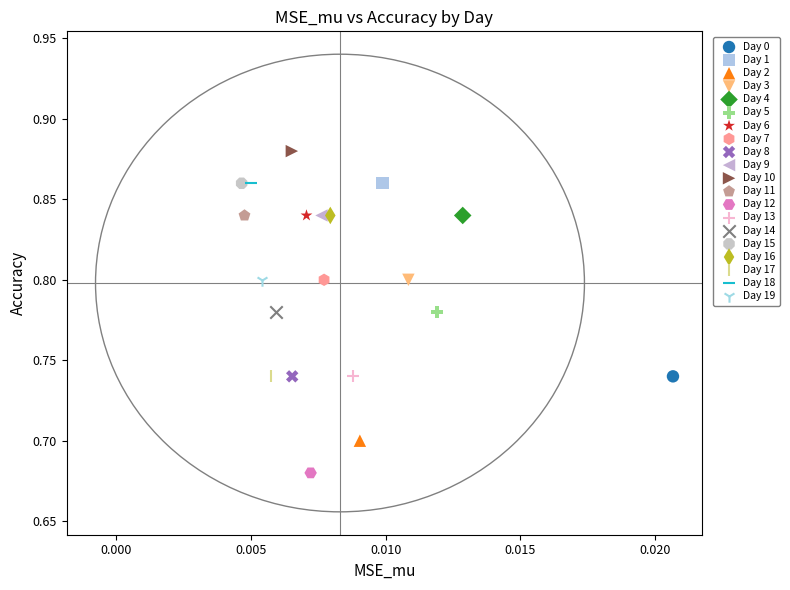

Which series reaches the minimum Y coordinate?

Day 12